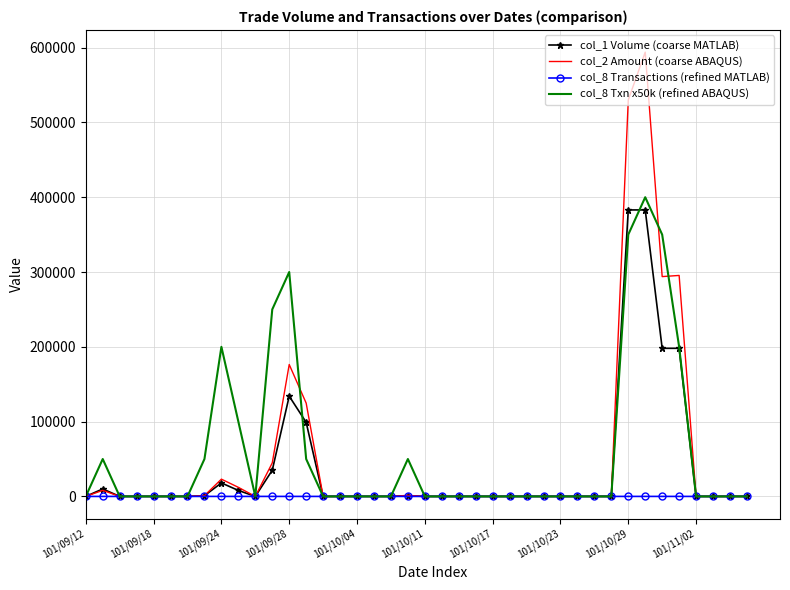

Which series has the widest spread of values?

col_2 Amount (coarse ABAQUS)